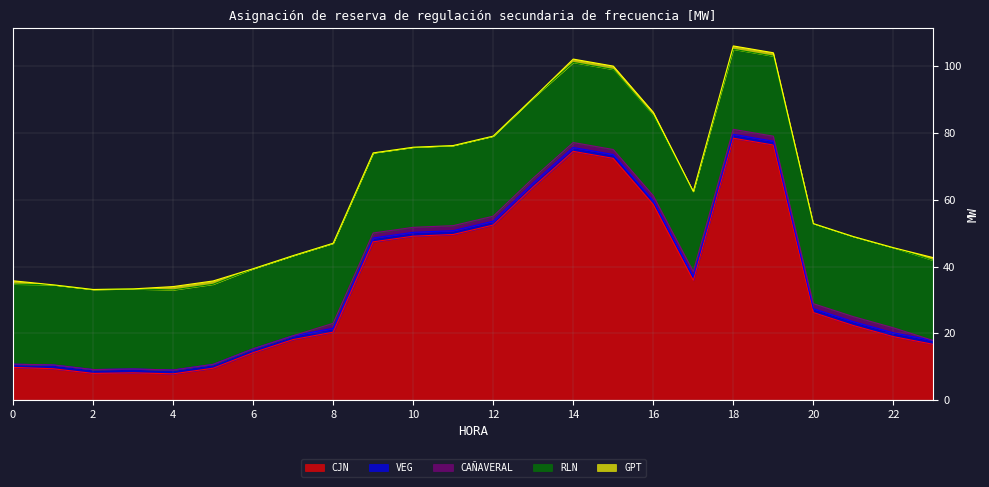

True or false: GPT has a value of 0.0 at 22.

True